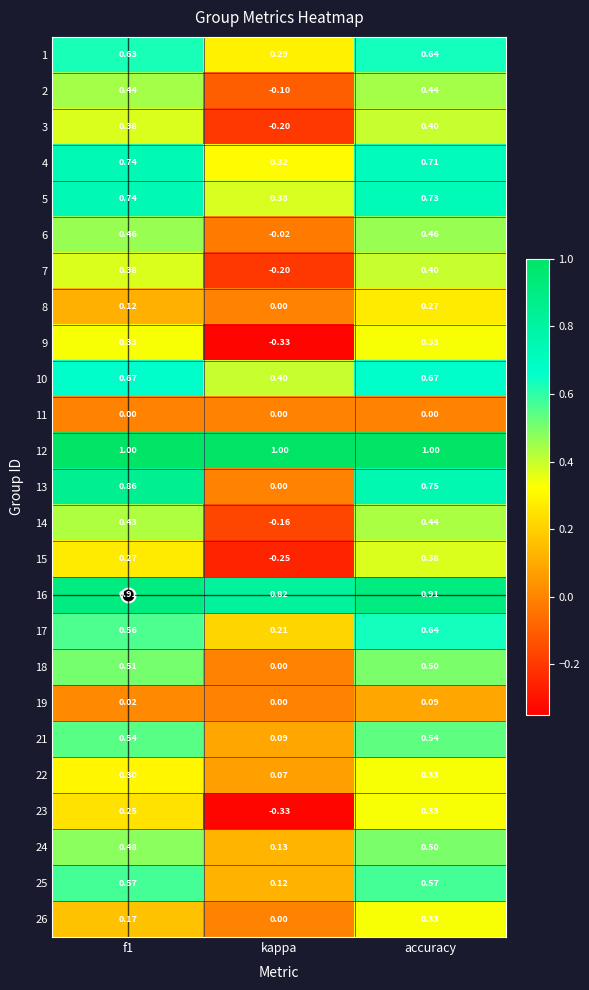

Which category has the lowest value in the 7 series?

kappa